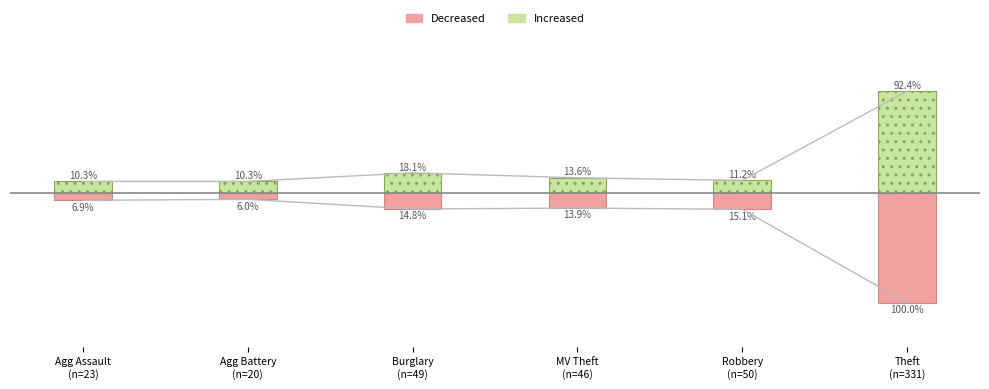

Reading right to left, list all the values displayed in this chart.

Decreased: Theft
(n=331)=-100.0	Robbery
(n=50)=-15.1	MV Theft
(n=46)=-13.9	Burglary
(n=49)=-14.8	Agg Battery
(n=20)=-6.0	Agg Assault
(n=23)=-6.9
Increased: Theft
(n=331)=92.4	Robbery
(n=50)=11.2	MV Theft
(n=46)=13.6	Burglary
(n=49)=18.1	Agg Battery
(n=20)=10.3	Agg Assault
(n=23)=10.3